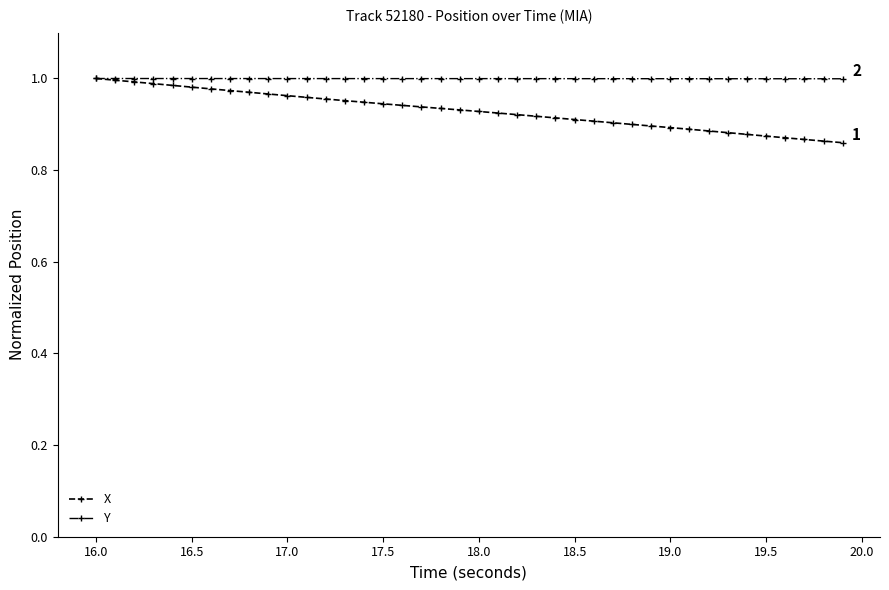

At how many categories does at least one series exceed 0?

40